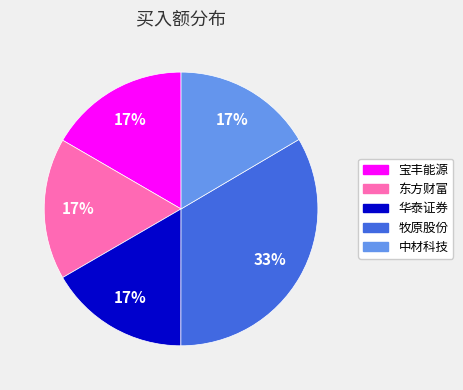

Between 牧原股份 and 华泰证券, which is larger?

牧原股份